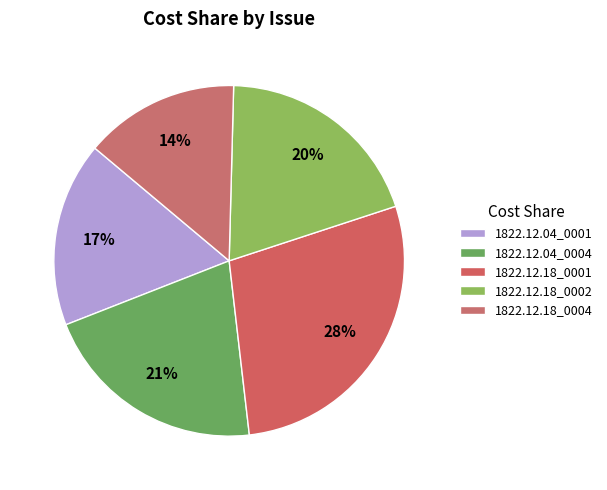

Which category has the biggest portion of the pie?

1822.12.18_0001